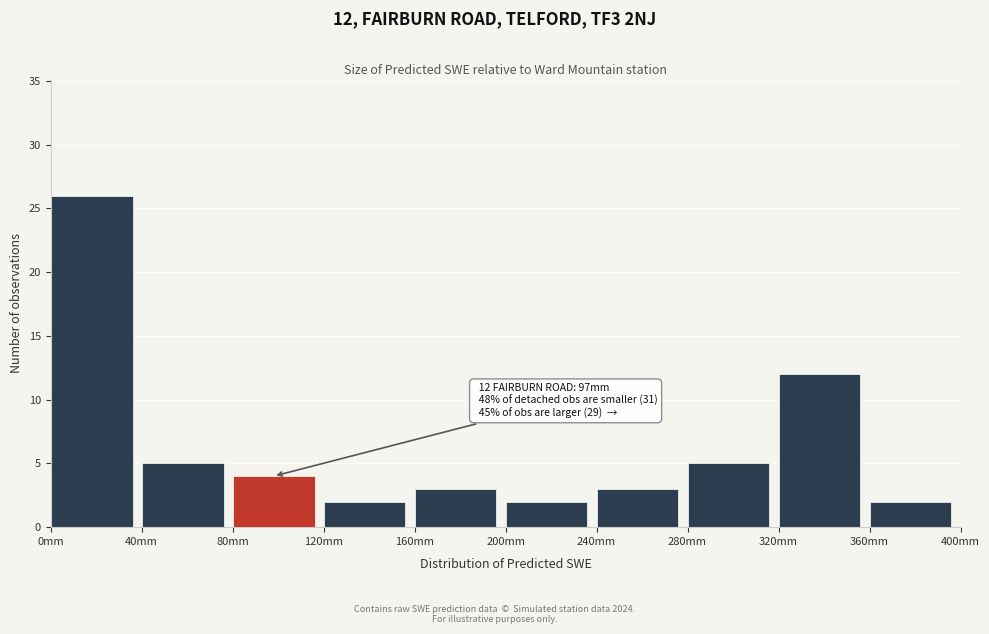

Over which range of the x-axis is the bar tallest?

0 to 40